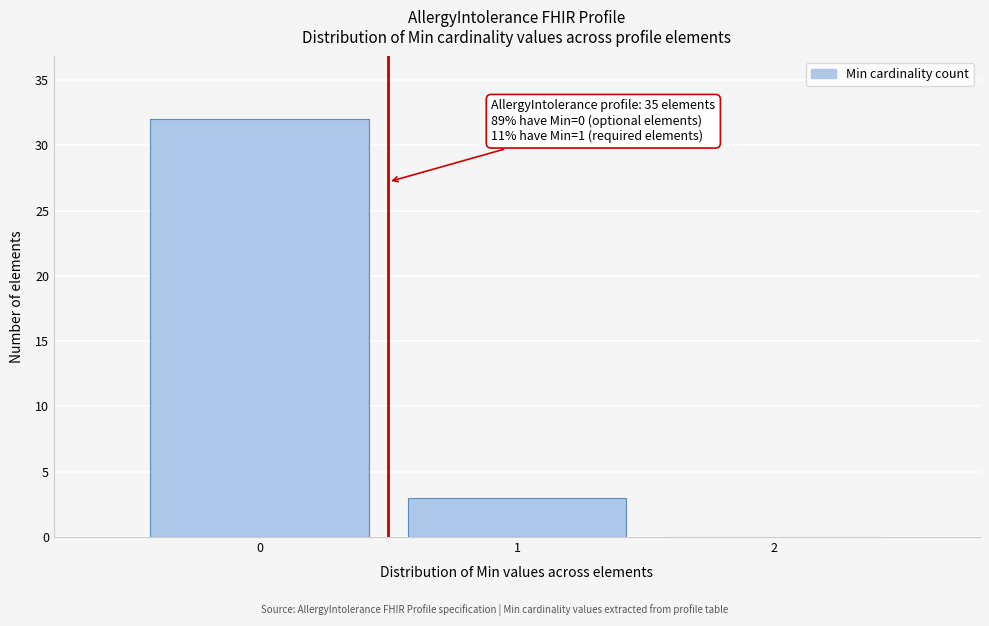

Which range on the x-axis has the tallest bar?

-0.5 to 0.5